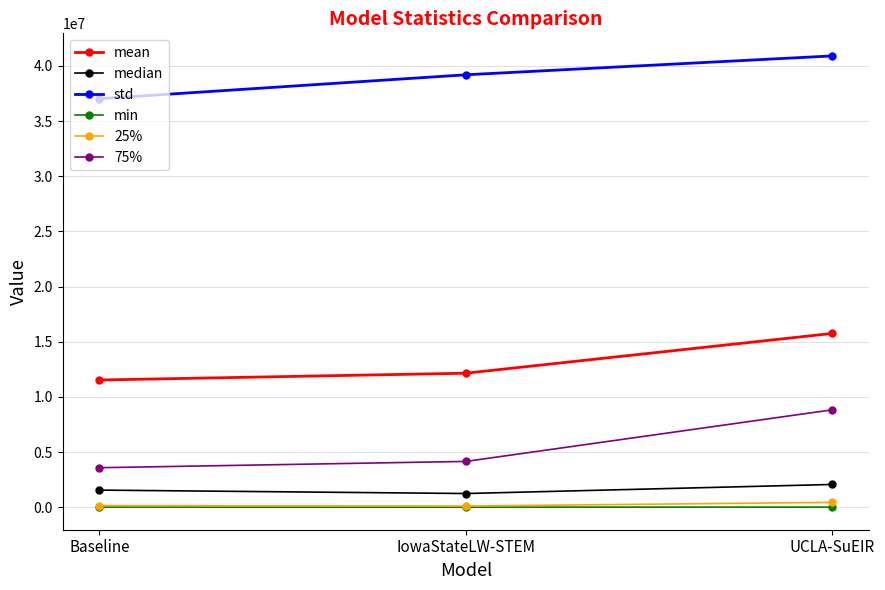

At which category does the chart reach its peak across all series?

UCLA-SuEIR